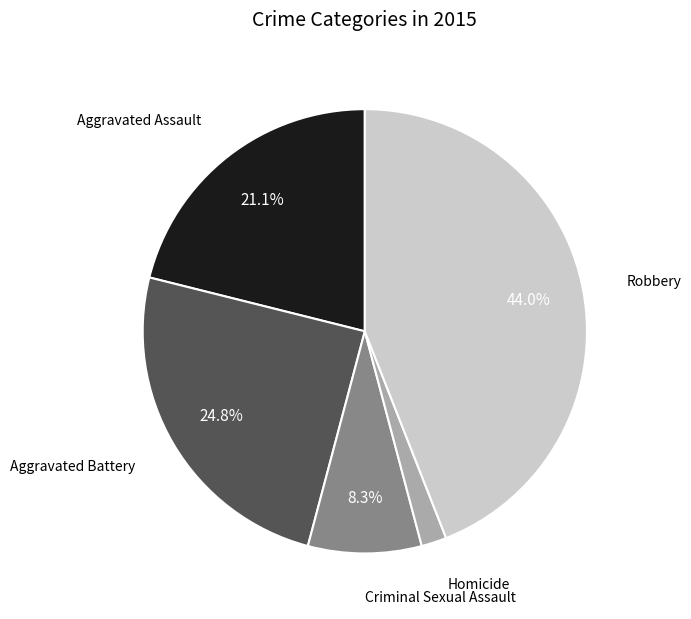

The Aggravated Battery slice represents 12% of the pie. True or false?

False